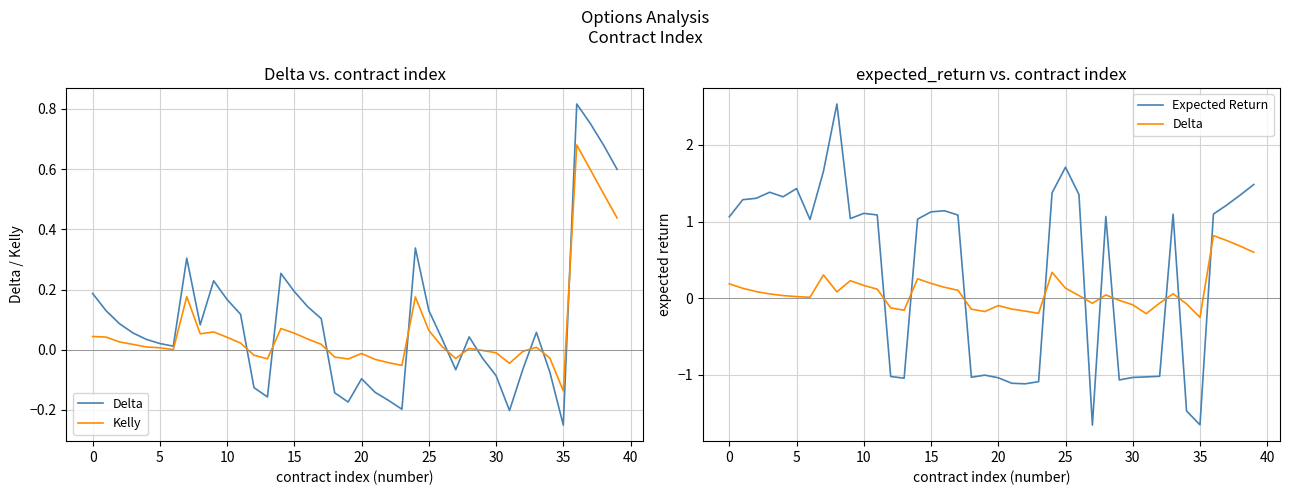

What is the difference between the maximum and minimum values in the Kelly series?

0.8